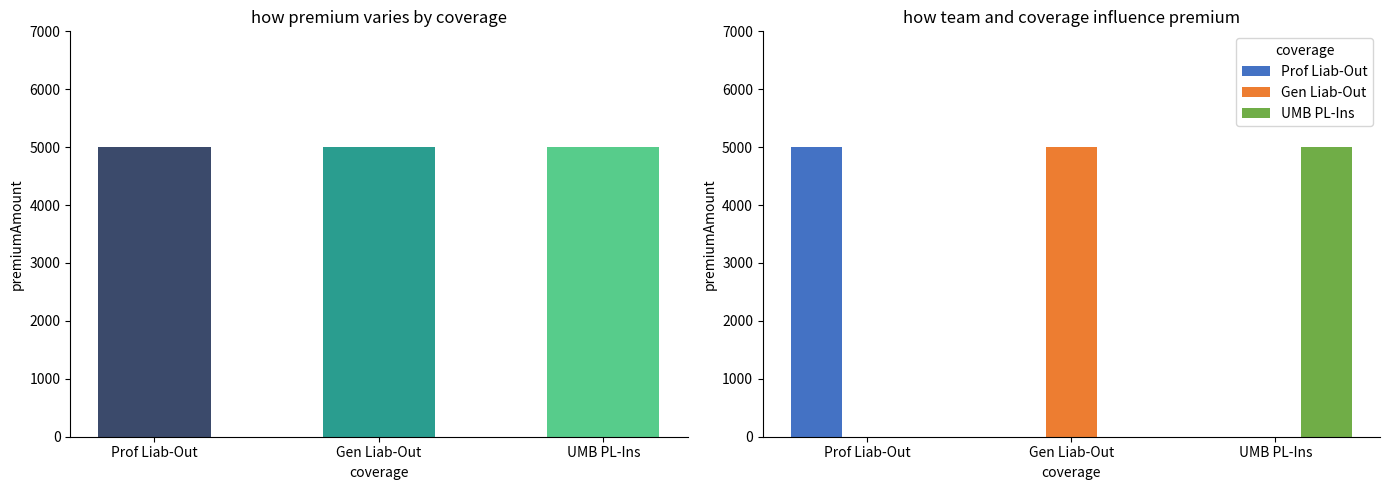

Where is premiumAmount nearest to the value 5000?

Prof Liab-Out